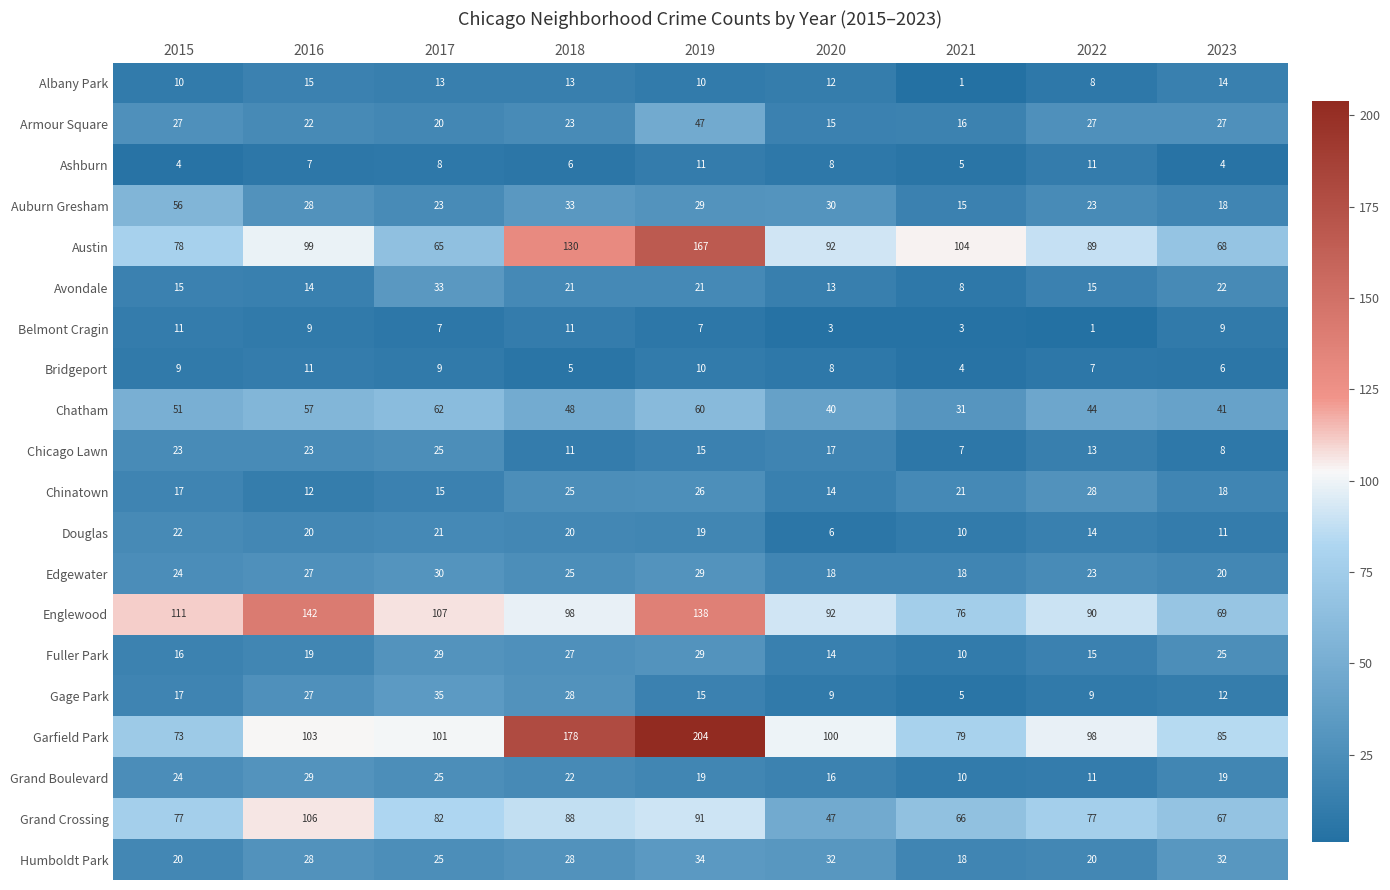

Between 2015 and 2022, which series saw the biggest shift?

Auburn Gresham